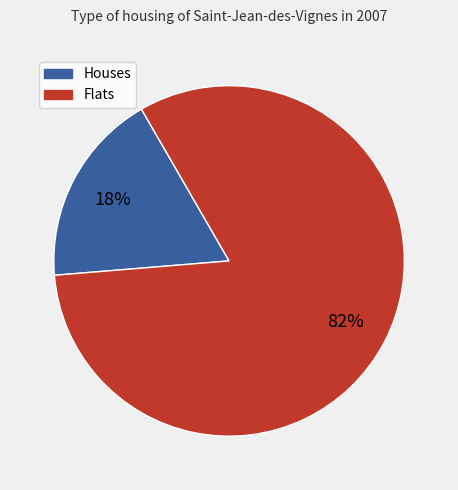

Combined, do Houses and Flats account for over 50%?

Yes